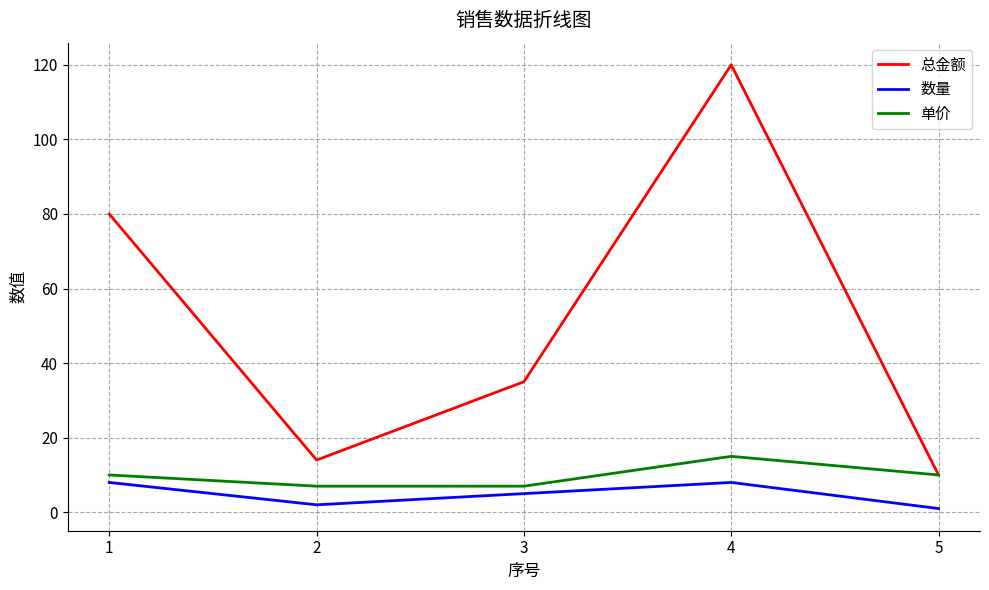

Is the value of 数量 at 5 greater than the value of 单价 at 1?

No